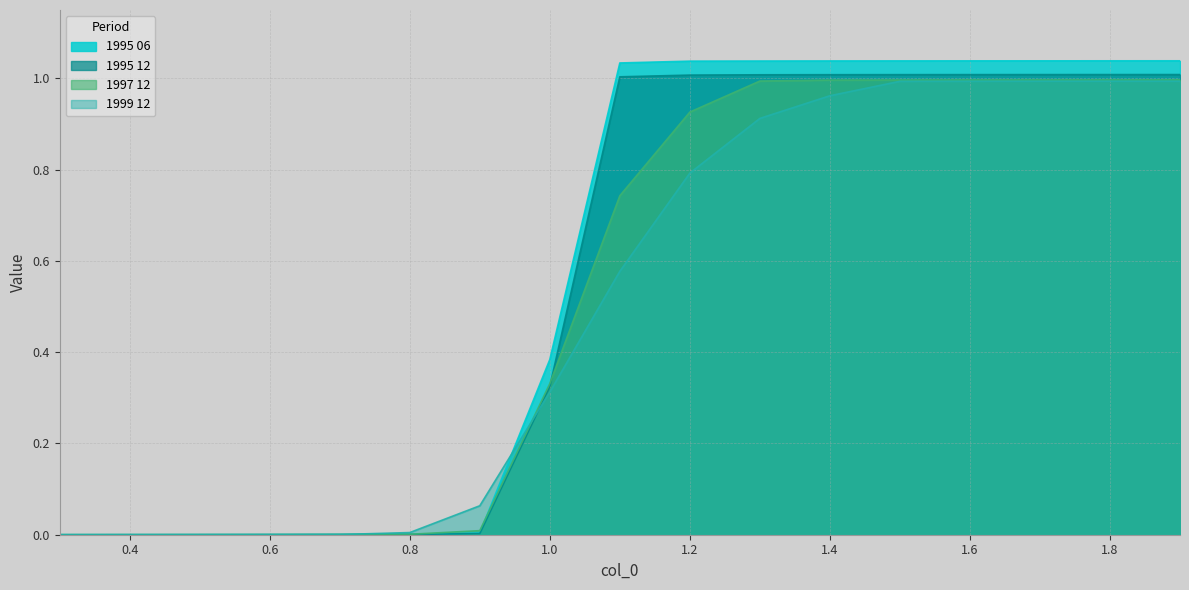

How many values in the 1995 06 series exceed 1?

9